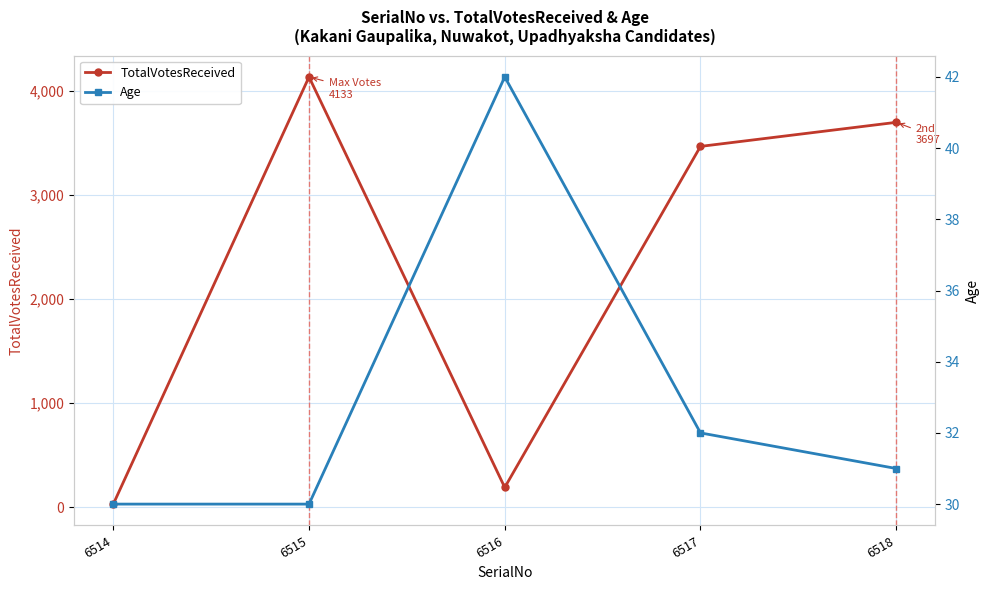

Is it true that Age equals 55 at 6517?

False